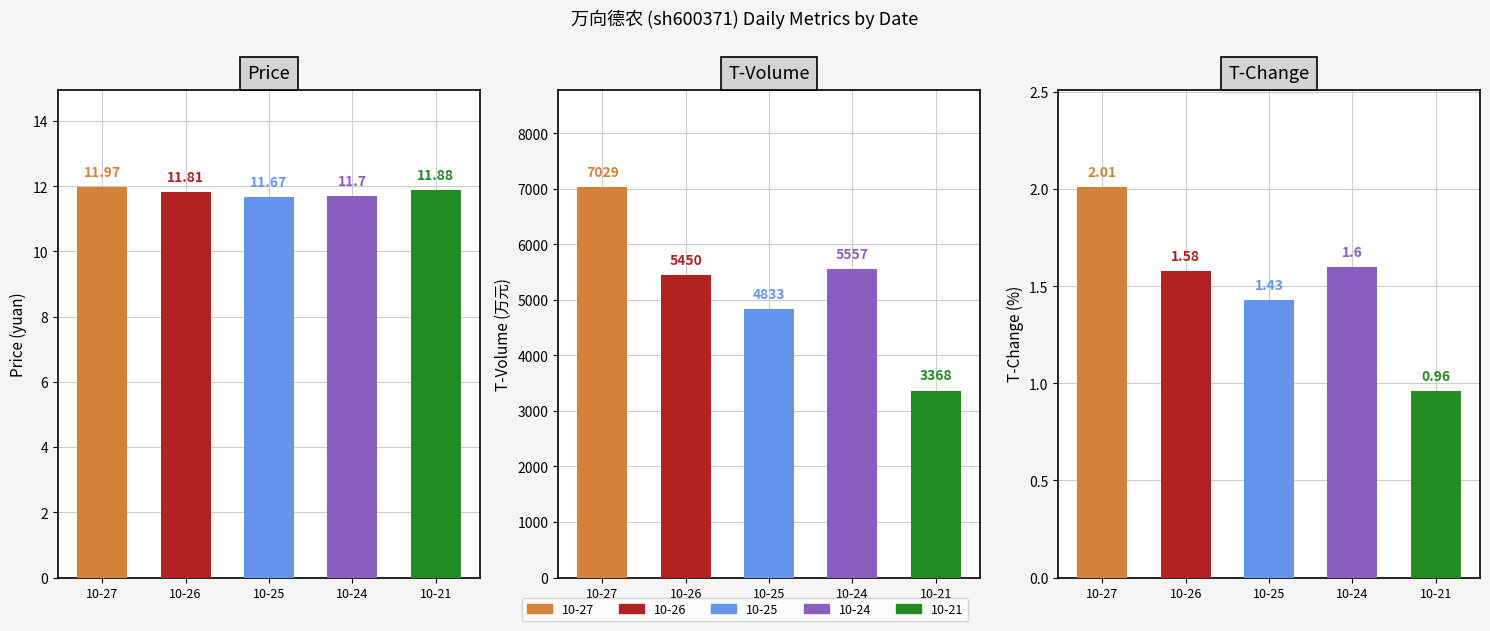

At which label is price closest to 11?

2022-10-25